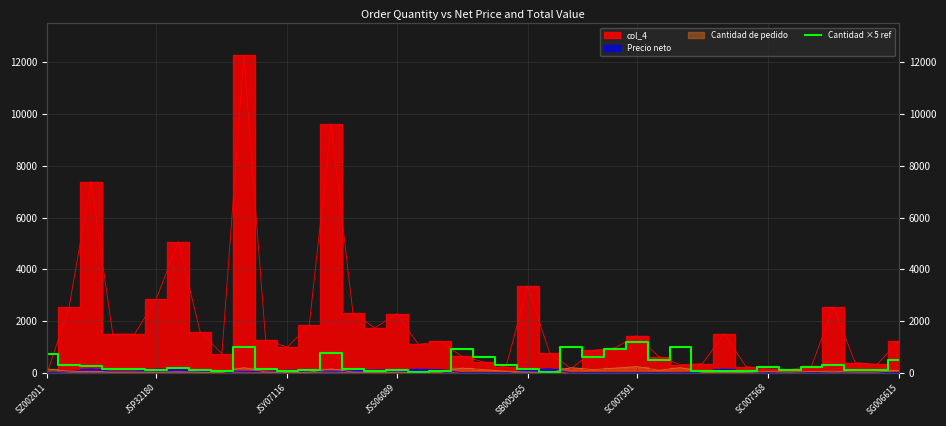

List the labels in order of value, largest first.

27, 9, 24, 29, 19, 26, 13, SZ002011, 20, 25, 28, 39, JSP32180, 21, 36, JSY07116, 33, 35, SC007568, JSS06089, SB005665, 10, 14, 22, 34, 37, 38, SC007591, SG006615, 12, 16, 15, 30, 32, 8, 11, 18, 31, 17, 23